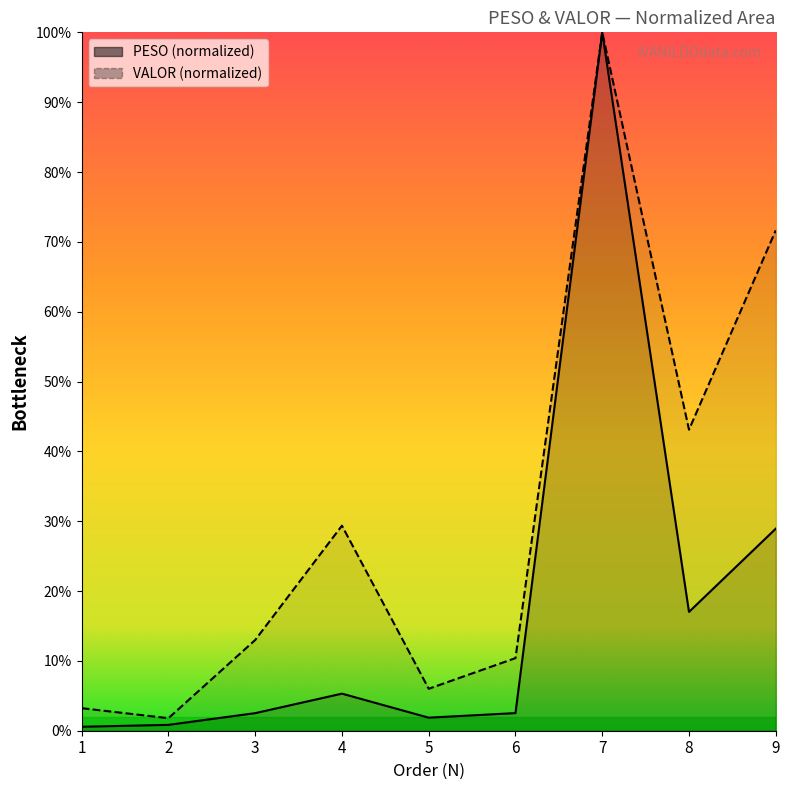

List the labels in order of VALOR value, smallest first.

2, 1, 5, 6, 3, 4, 8, 9, 7